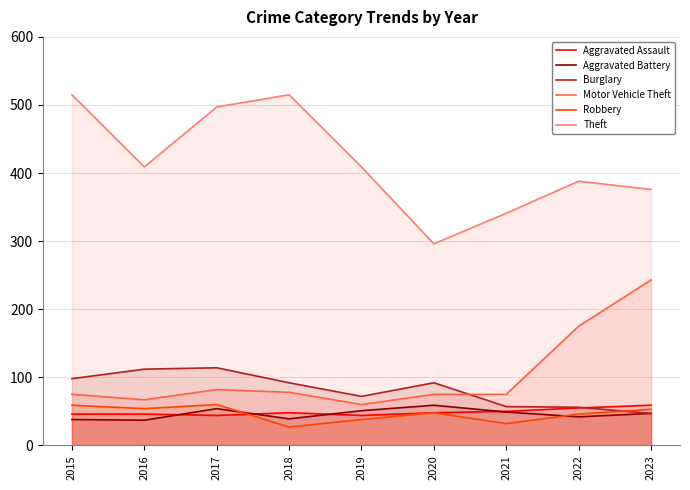

At which category is the sum across all series the highest?

2017